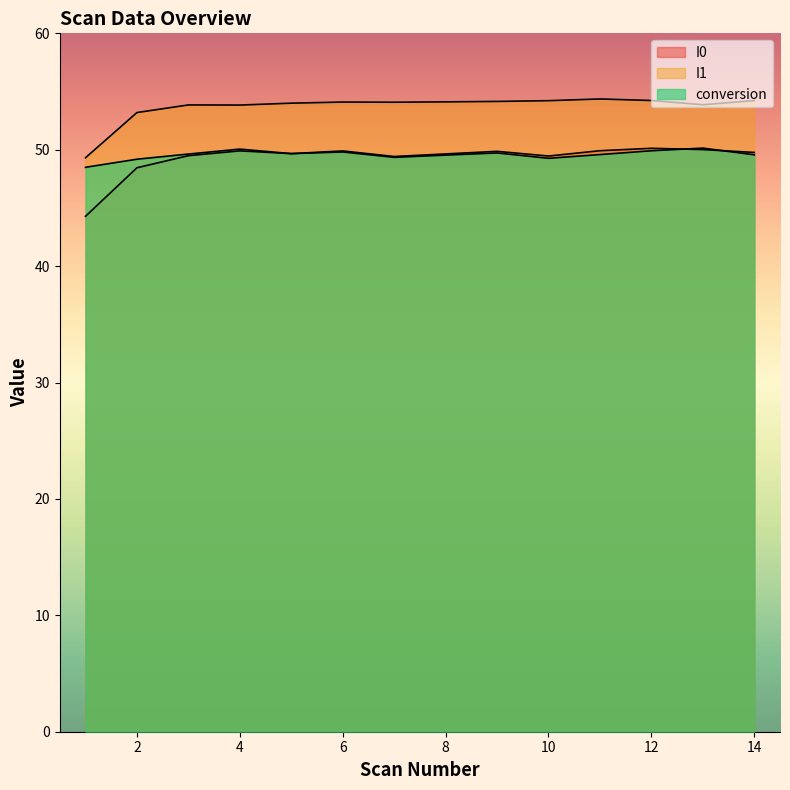

What is the difference between the I0 values at 9 and 7?

0.4